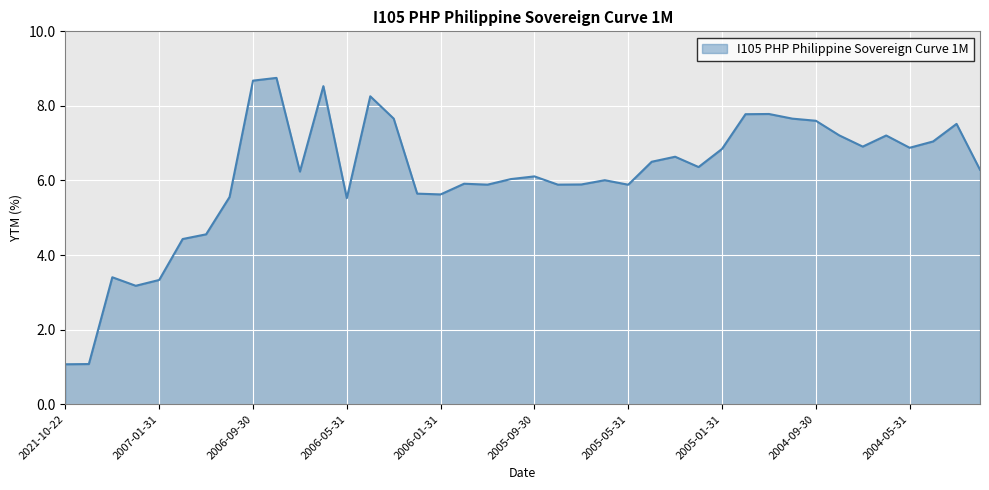

What is the difference between the maximum and minimum values?

7.7